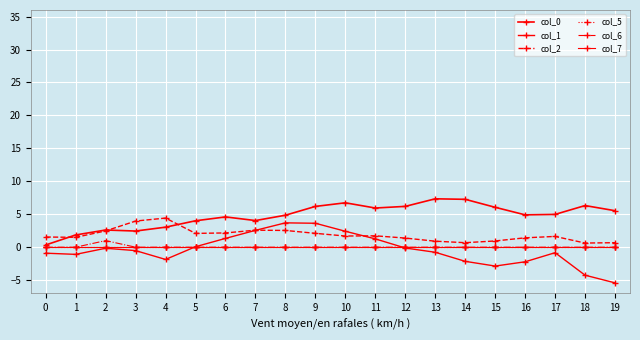

Does the chart have visible grid lines?

Yes